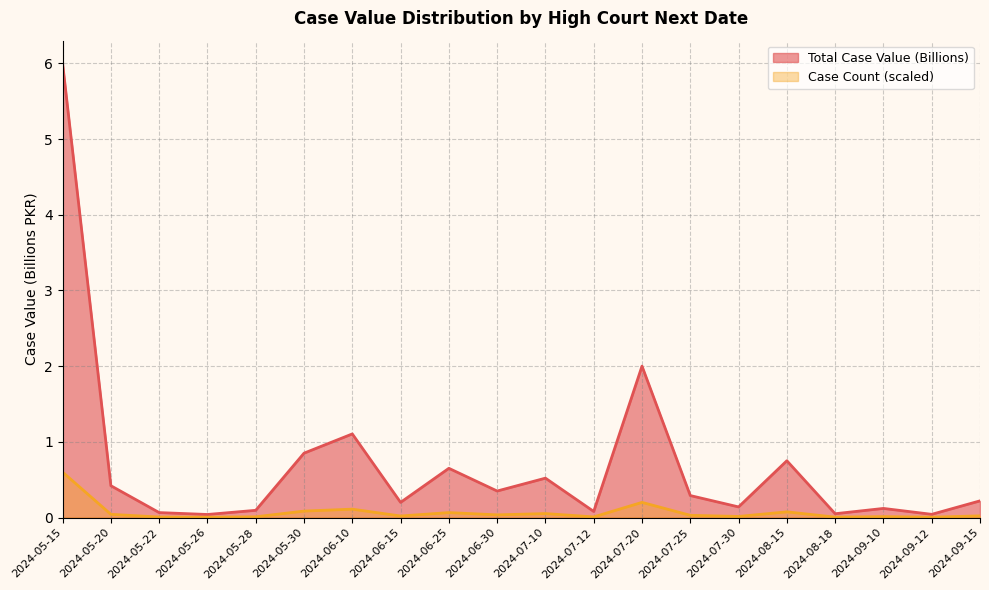

Is the value of Total Case Value (Billions) at 2024-06-10 greater than the value of Case Count (scaled) at 2024-05-22?

Yes